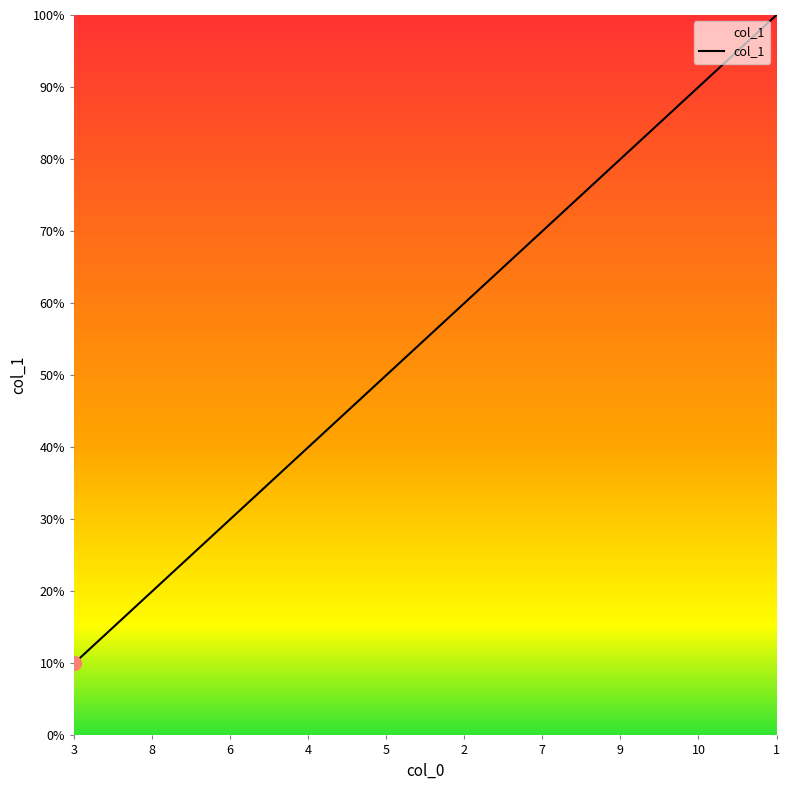

How many values are between 3 and 8?

6